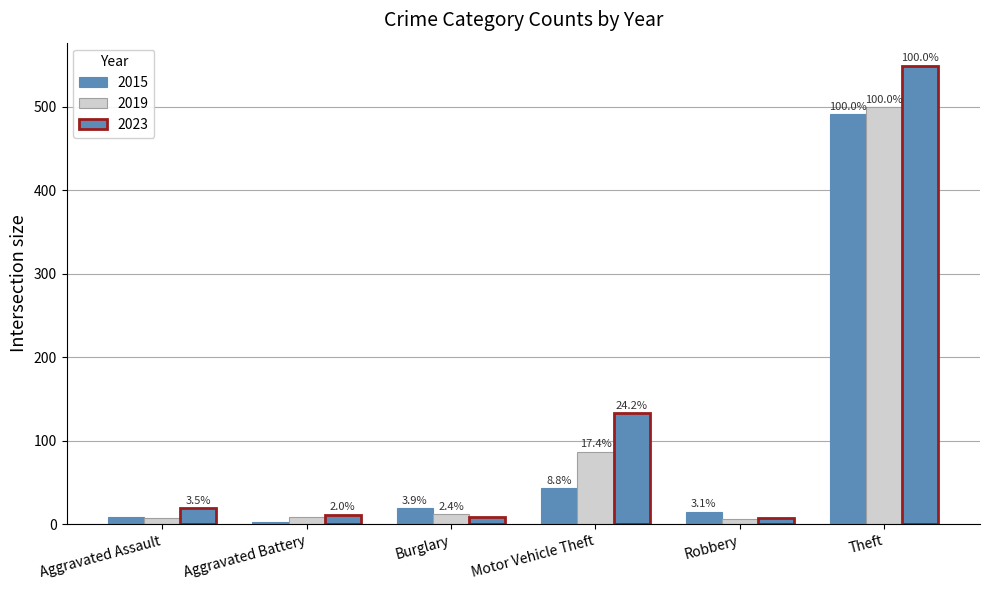

How many groups of bars are there?

6